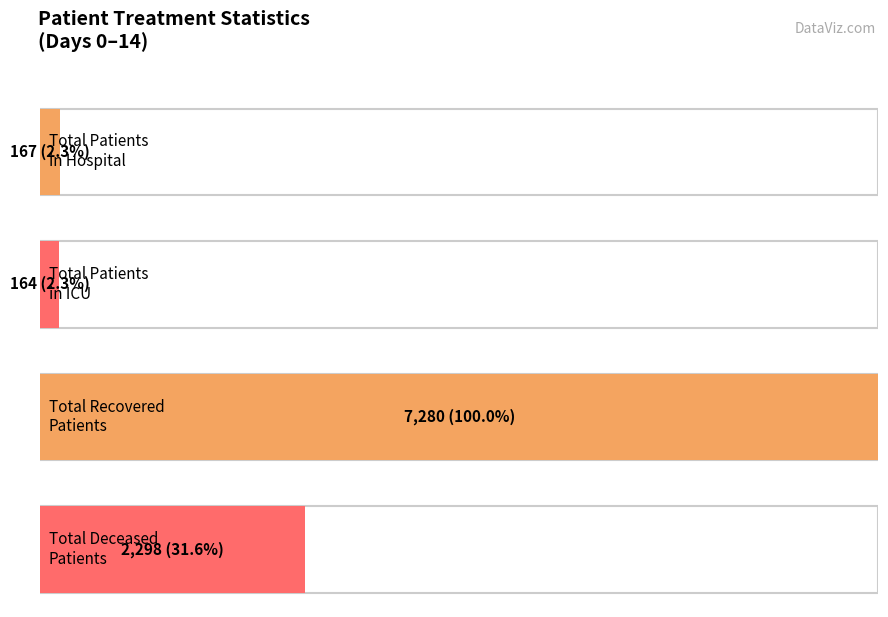

The value of patients_in_icu at 12 is 10. True or false?

False